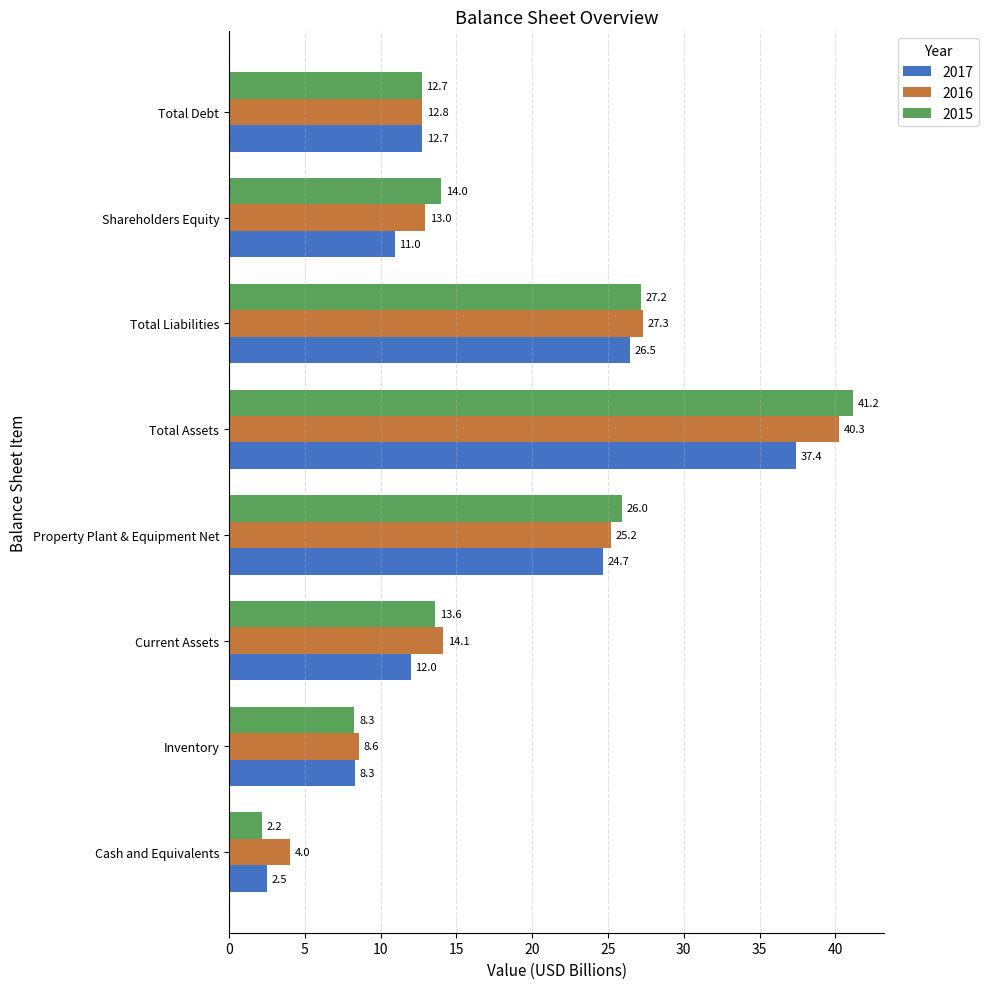

Where is 2015 nearest to the value 21?

Property Plant & Equipment Net